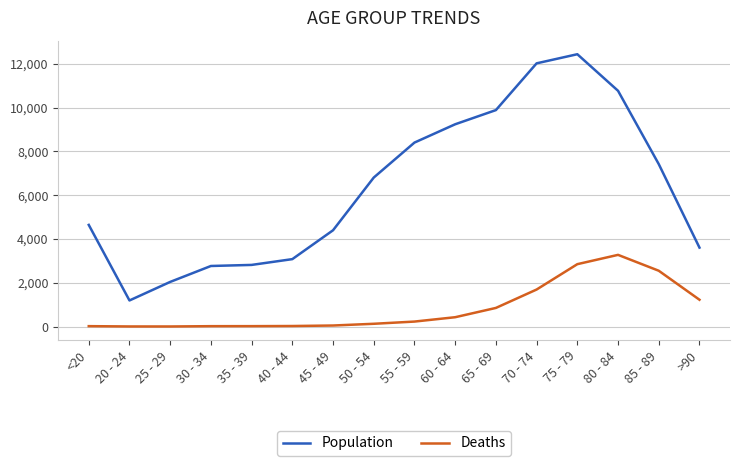

What are all the series names shown in the legend?

Population, Deaths